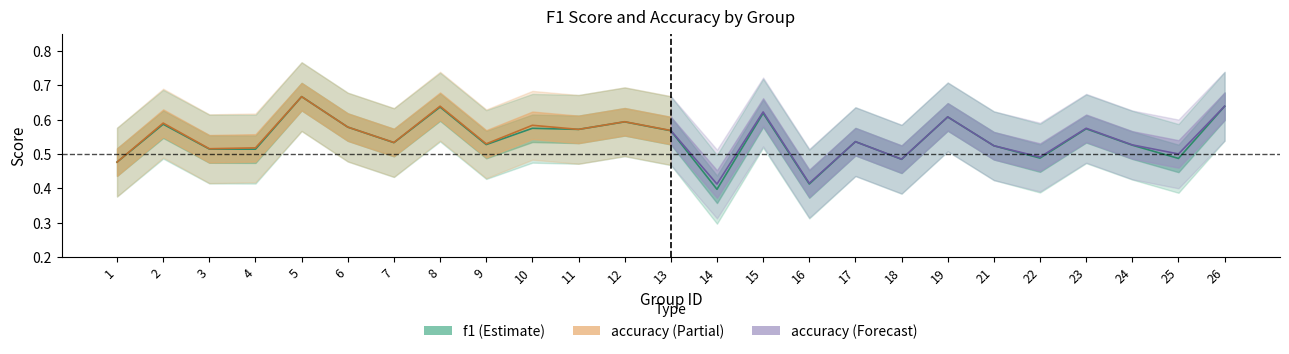

What is the change in value from 8 to 16?

-0.2